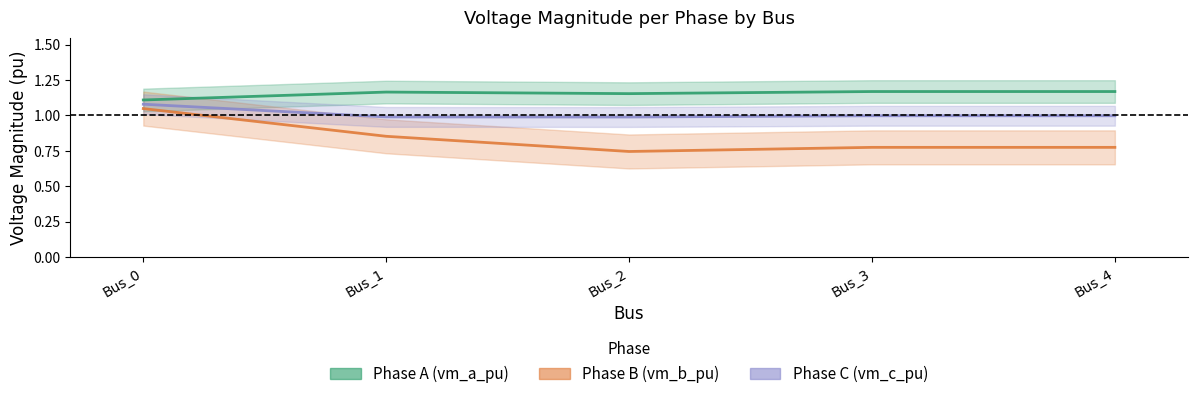

Reading left to right, extract all data points from this chart.

pf_vm_a_pu: 1.1	1.2	1.2	1.2	1.2
pf_vm_b_pu: 1.0	0.9	0.7	0.8	0.8
pf_vm_c_pu: 1.1	1.0	1.0	1.0	1.0